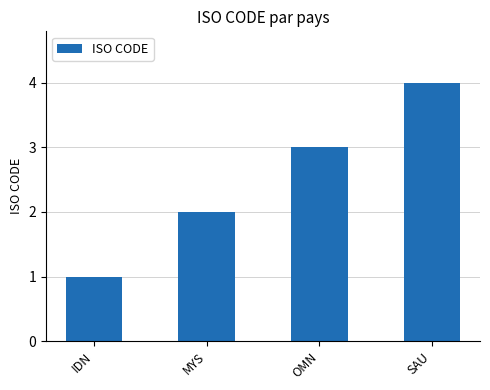

The value at IDN is 1. True or false?

True